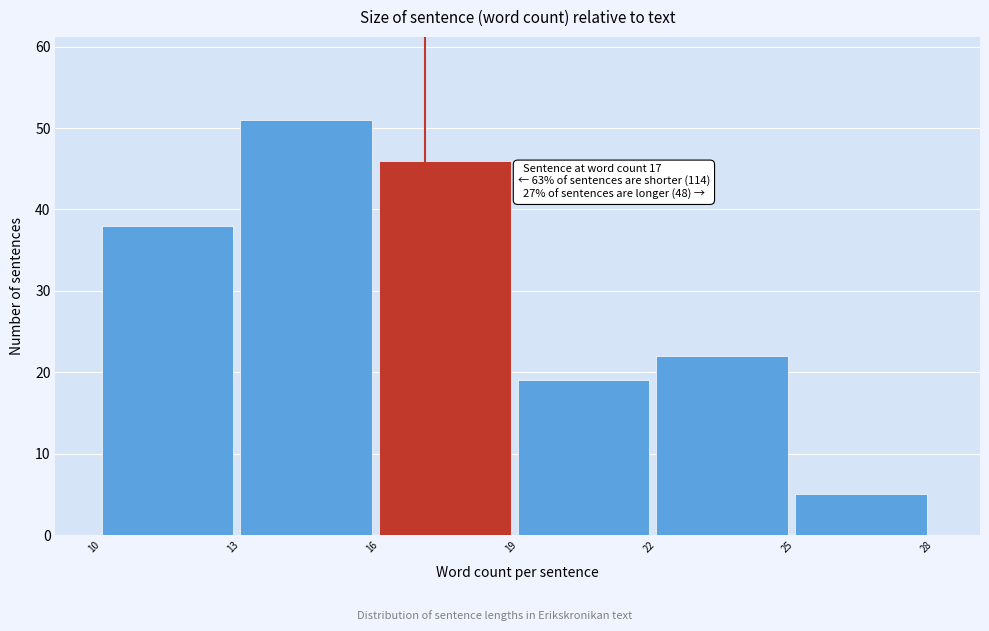

Over which range of the x-axis is the bar tallest?

13 to 16